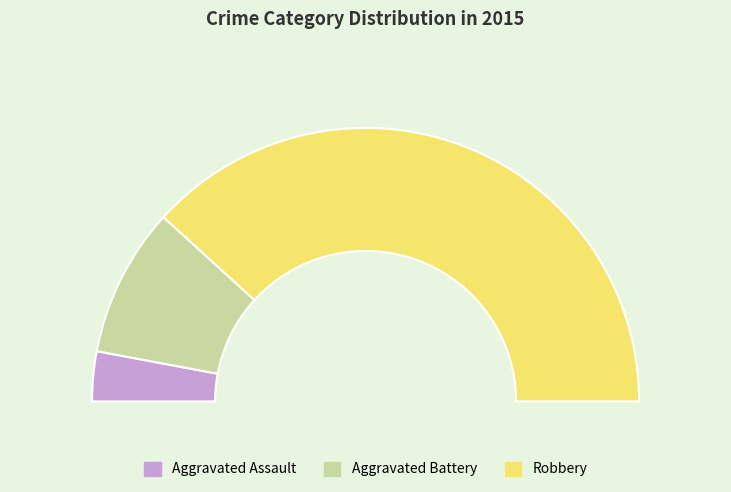

Which has a higher value, Robbery or Aggravated Assault?

Robbery